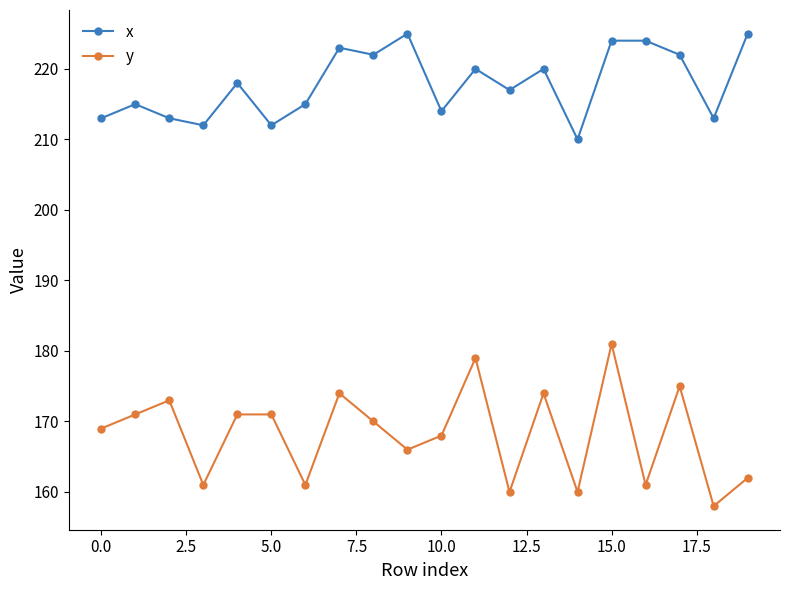

Reading left to right, extract all data points from this chart.

x: 213	215	213	212	218	212	215	223	222	225	214	220	217	220	210	224	224	222	213	225
y: 169	171	173	161	171	171	161	174	170	166	168	179	160	174	160	181	161	175	158	162